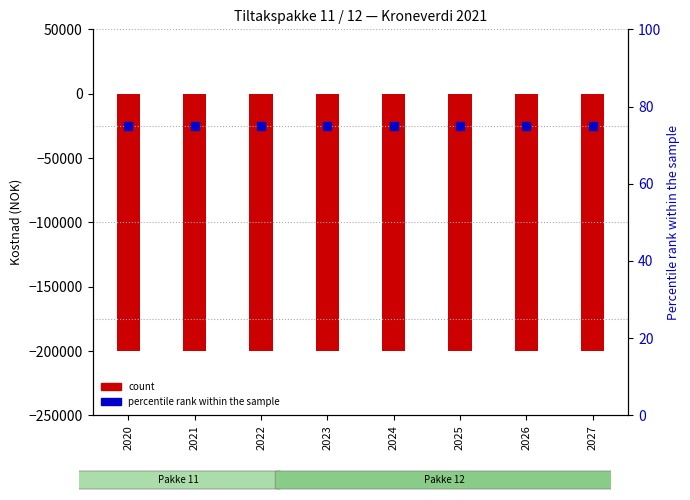

What is the total value across all series at 2027?

-199925